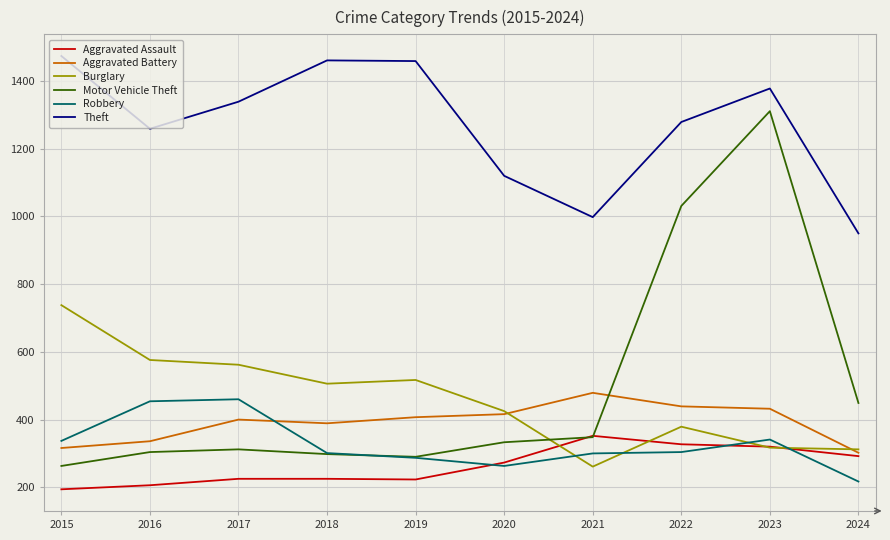

True or false: Theft and Motor Vehicle Theft intersect in this chart.

False